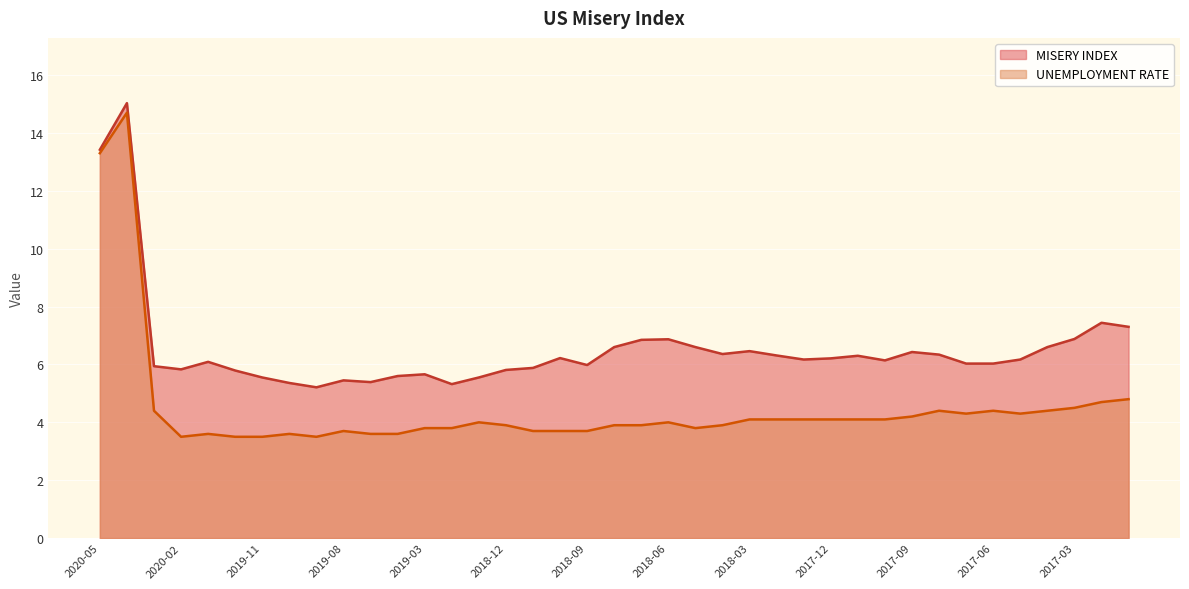

Between 2019-12 and 2017-05, which series saw the biggest shift?

UNEMPLOYMENT RATE